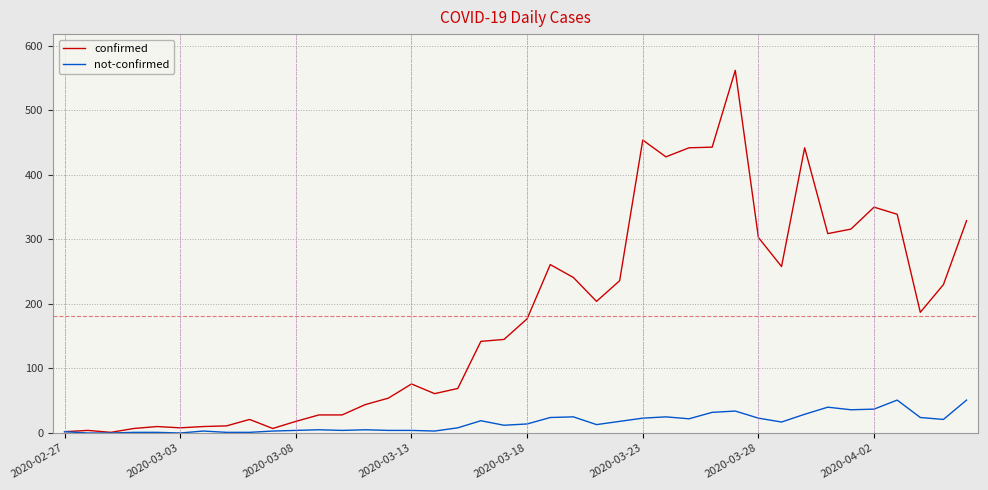

What is the greatest value displayed?

562